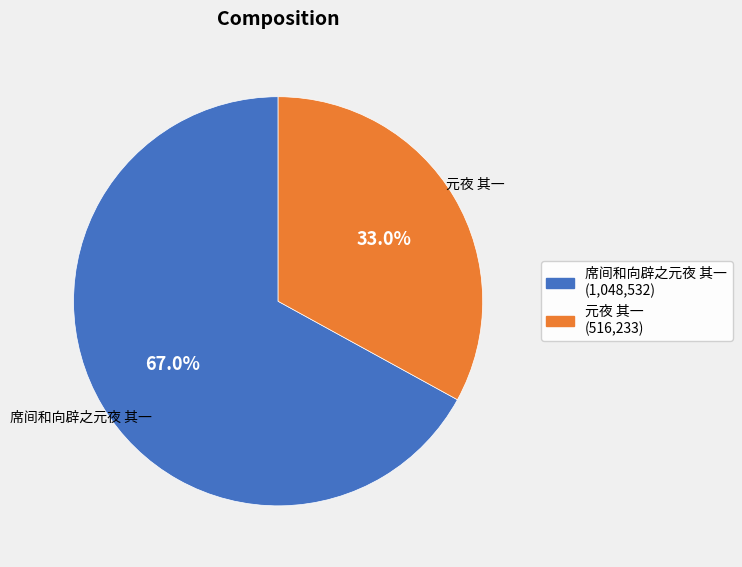

Count the number of slices in the pie.

2